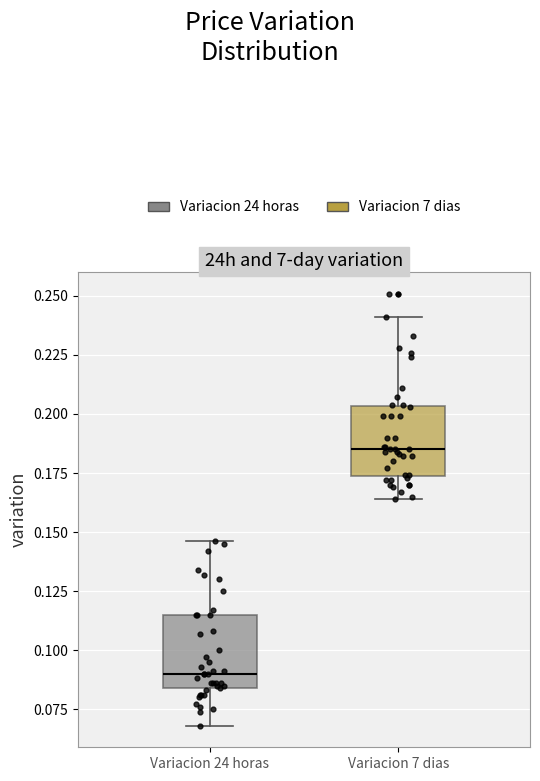

Where does the lower whisker of the box for Variacion 24 horas end on the y-axis? The values are not printed on the chart, so give them approximately, as read against the axis.

0.070